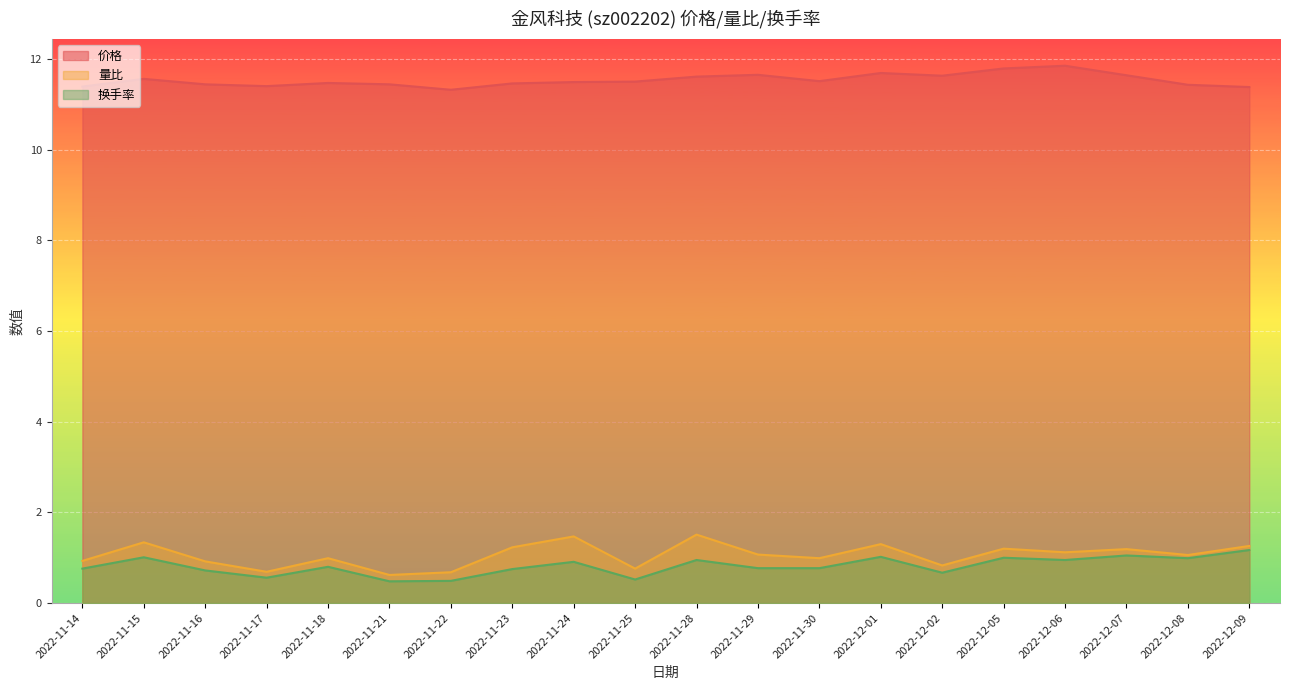

Does the chart display data point markers on the line(s)?

No